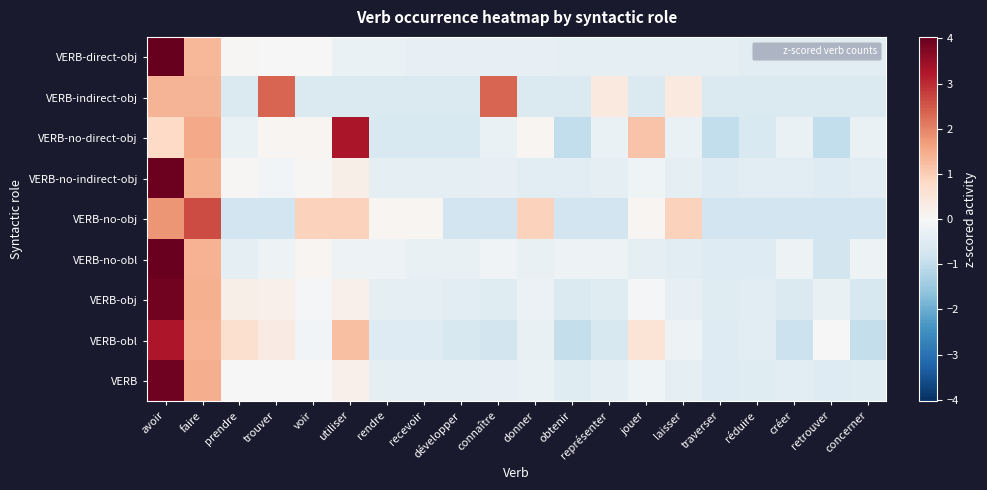

Between avoir and créer, which series saw the biggest shift?

VERB-obj